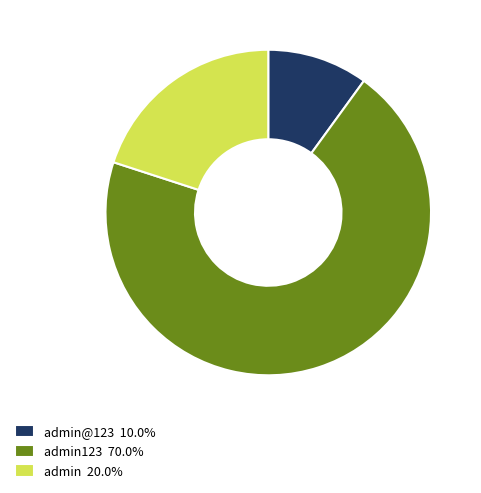

What is the ratio of the value at admin 20.0% to the value at admin@123 10.0%?

2.0